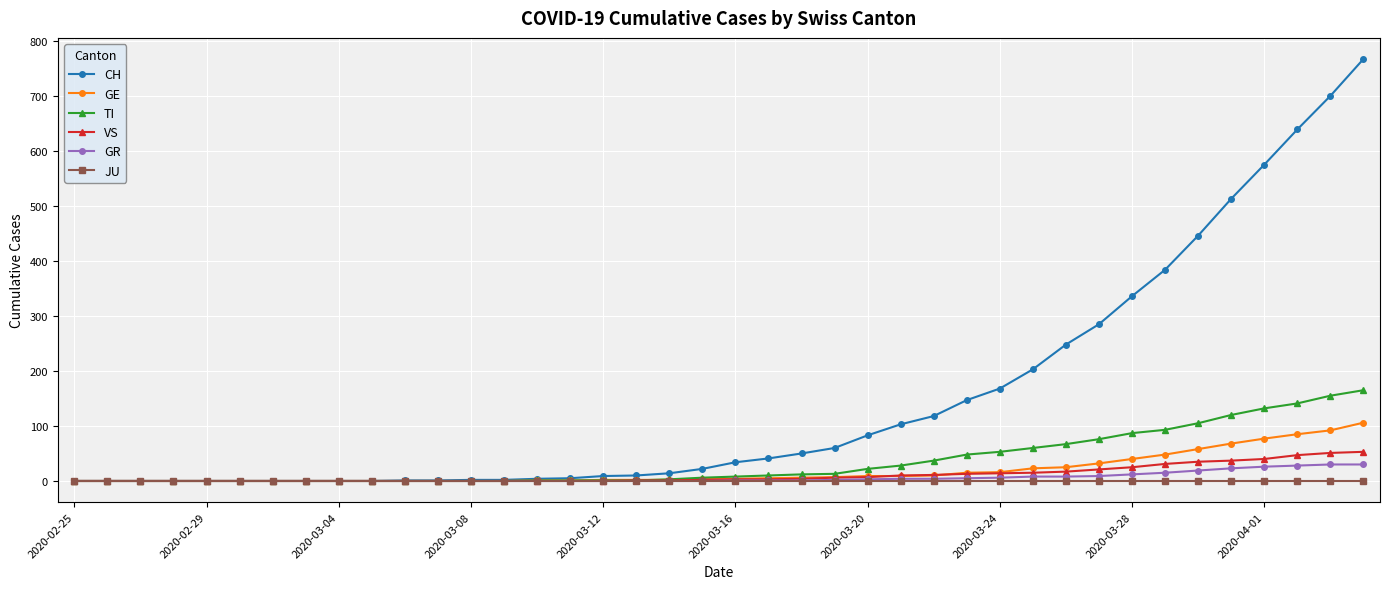

What is the greatest value displayed?

767